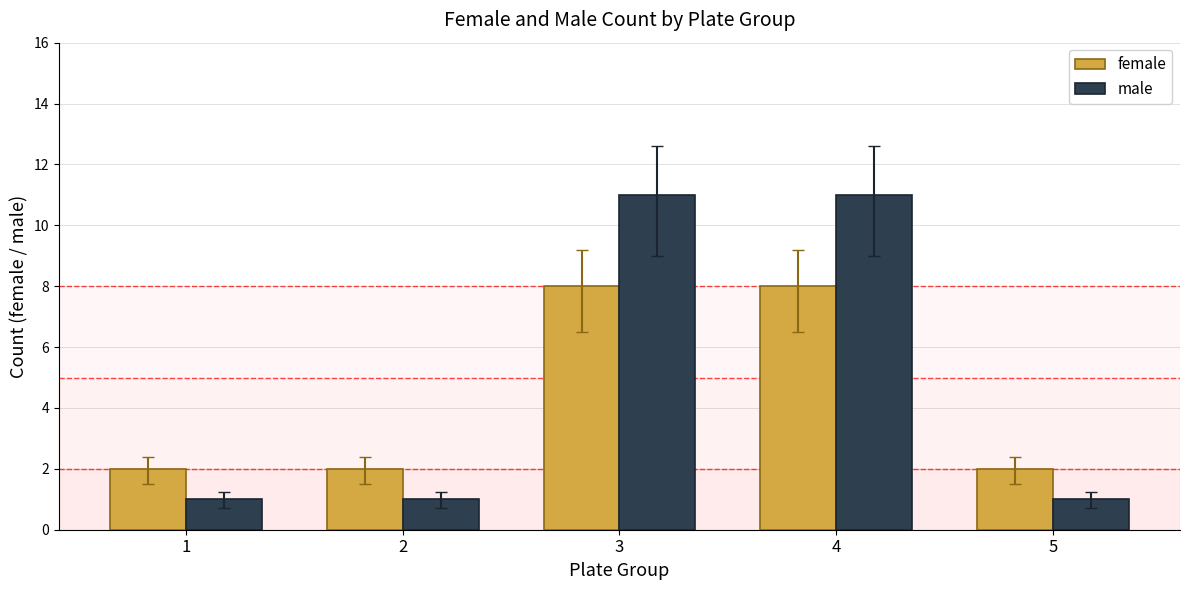

Reading left to right, list all the values displayed in this chart.

female: 2	2	8	8	2
male: 1	1	11	11	1